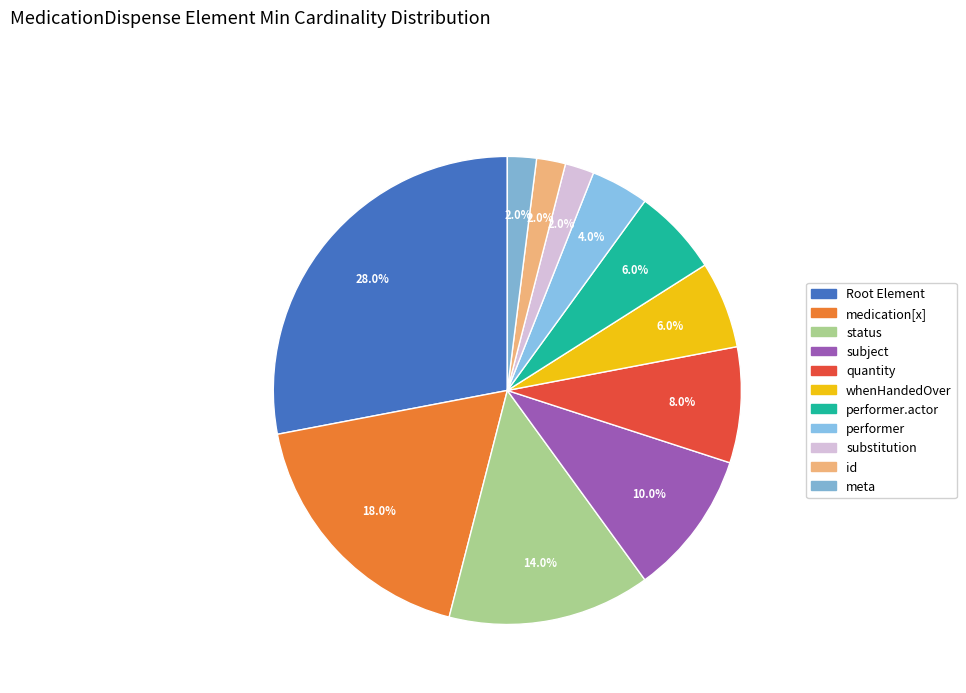

How many segments does this pie chart have?

11